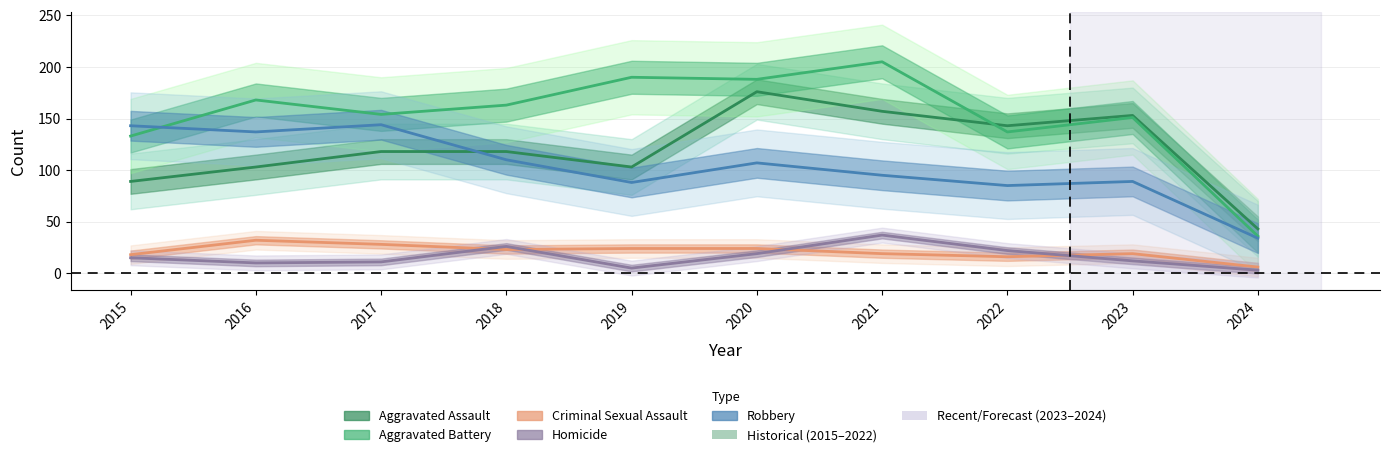

What is the smallest value displayed?

3